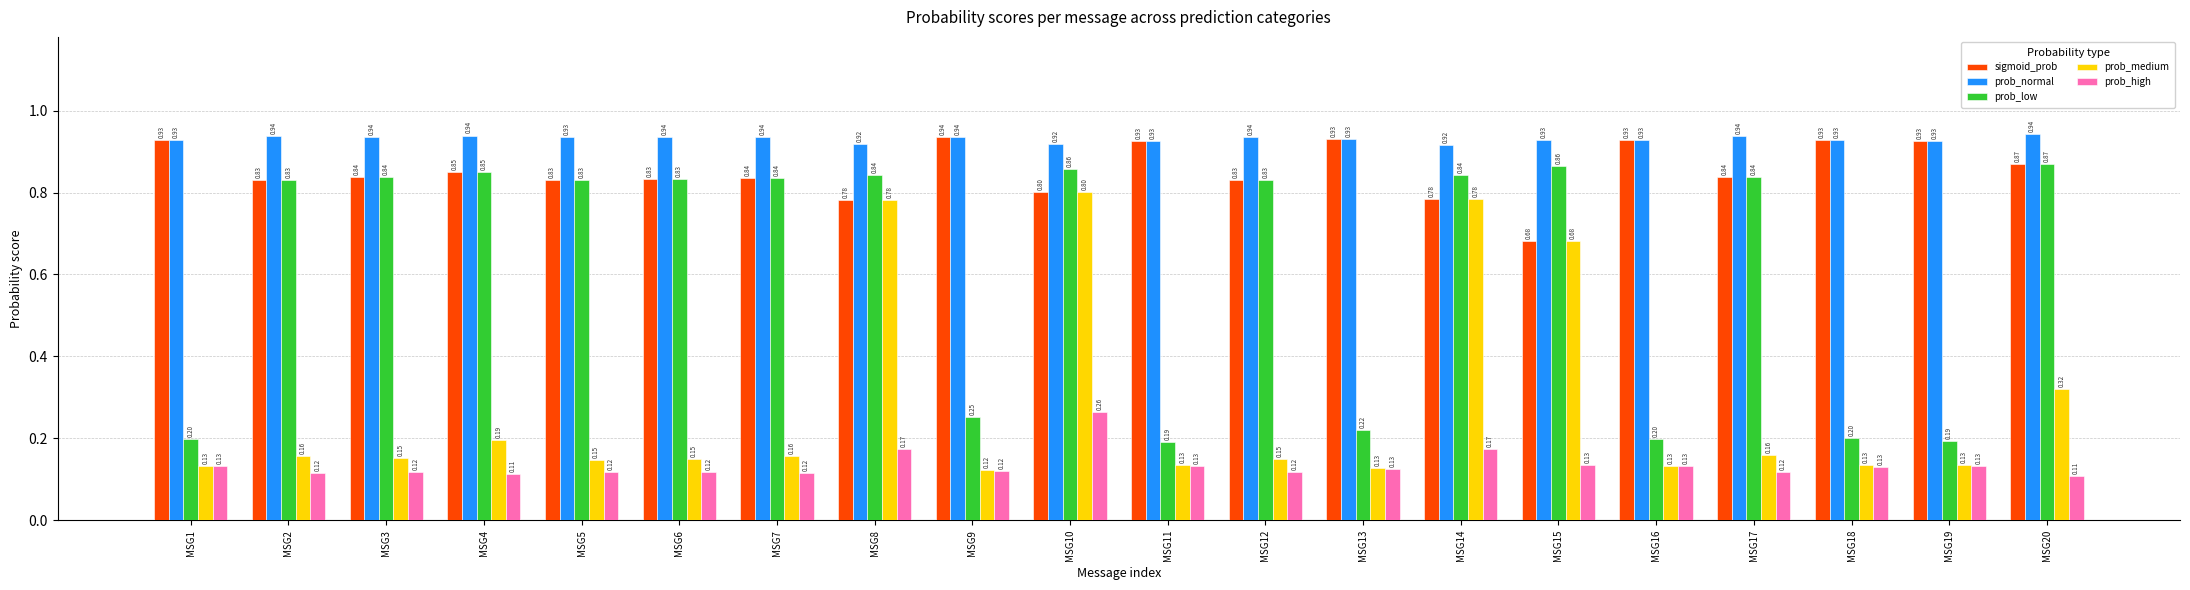

True or false: prob_medium has a value of 0.5 at MSG20.

False